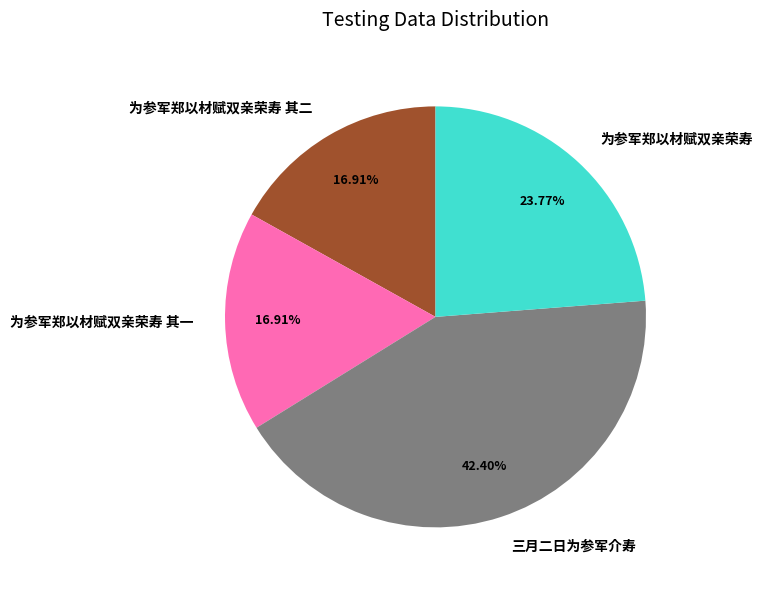

Is the sum of 为参军郑以材赋双亲荣寿 其一 and 为参军郑以材赋双亲荣寿 greater than half?

No